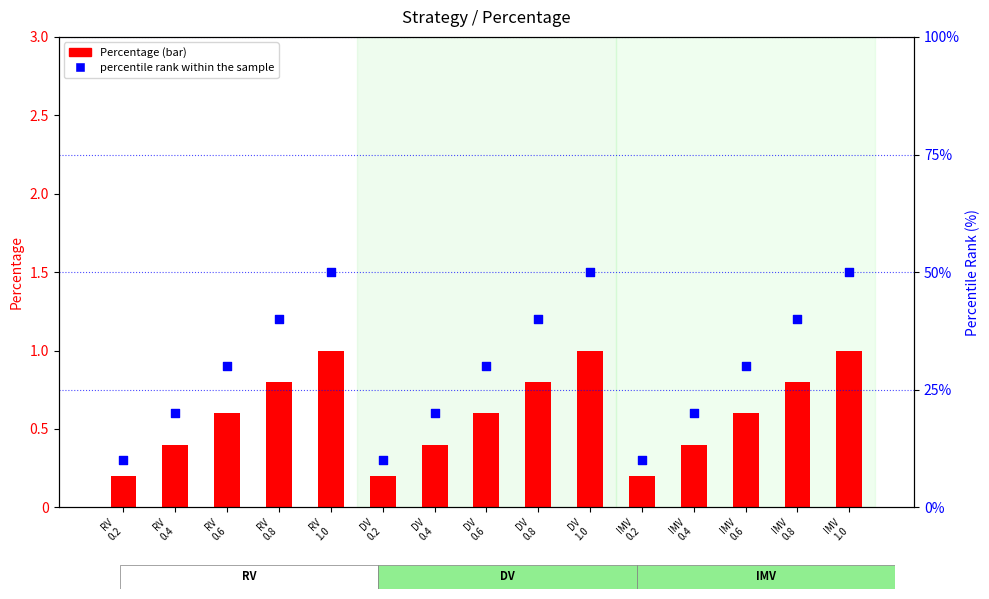

What are all the series names shown in the legend?

Percentage, percentile rank within the sample